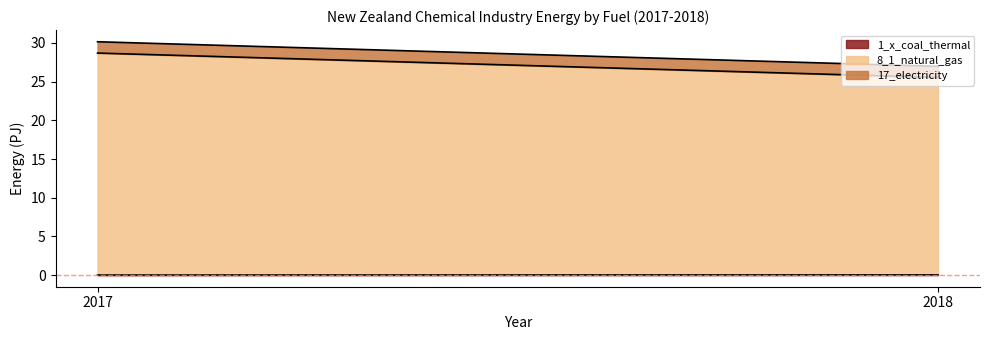

How many lines are shown in the chart?

3